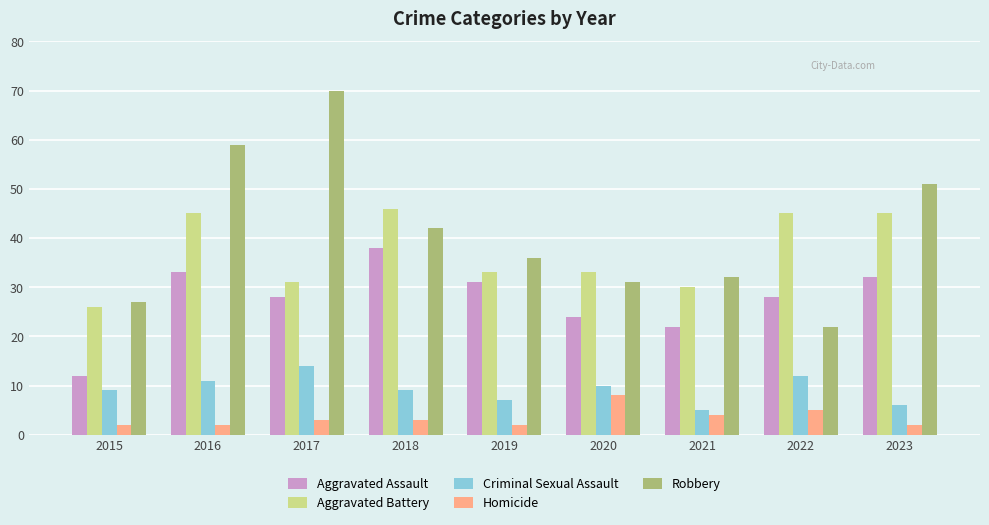

The value of Criminal Sexual Assault at 2020 is 7. True or false?

False